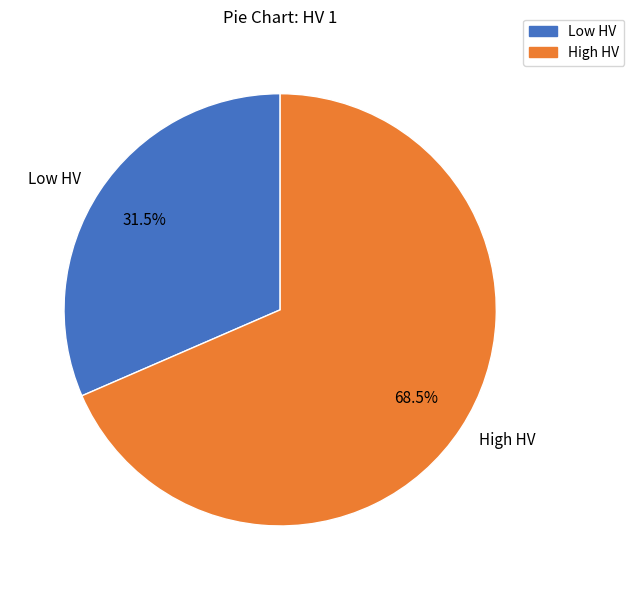

Is there any slice that represents more than half of the pie?

Yes